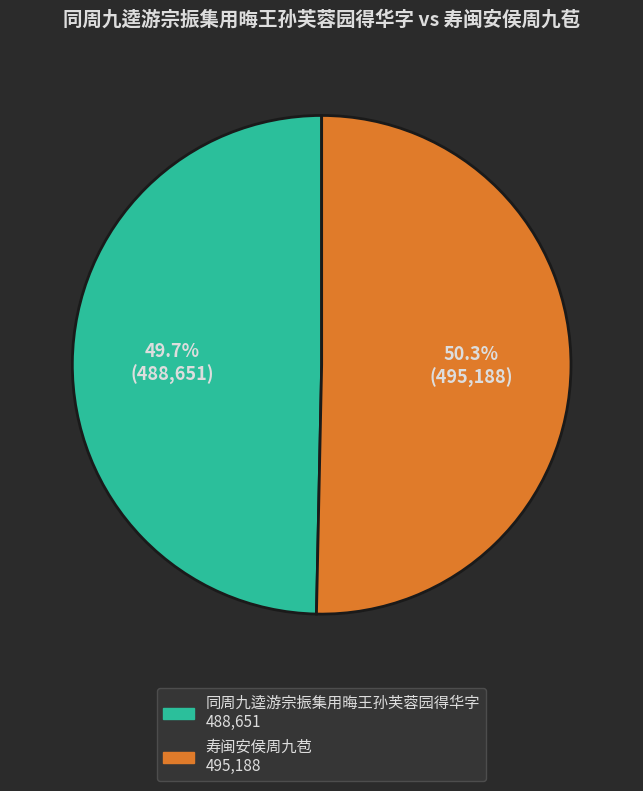

Which category accounts for the majority?

寿闽安侯周九苞